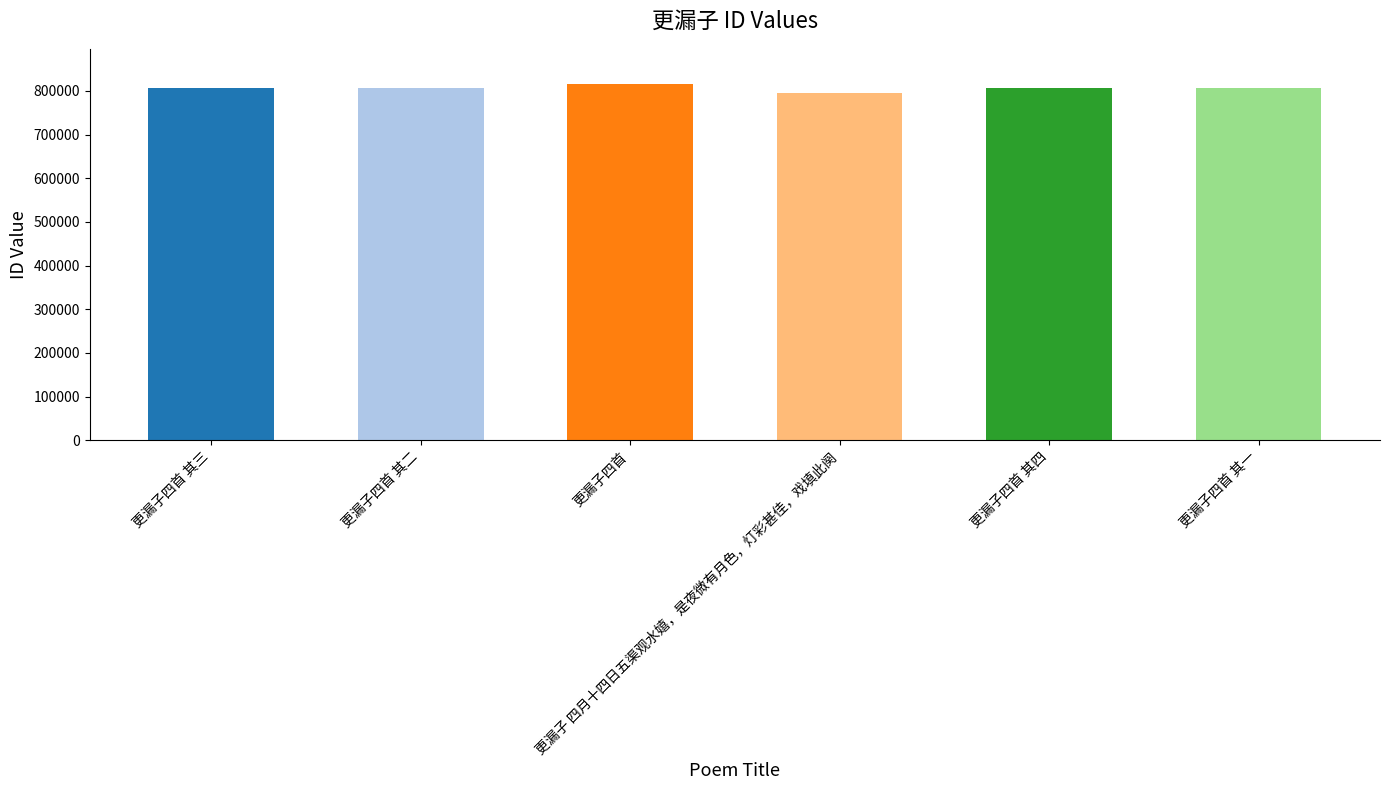

What is the value of the 5th bar from the left?

805954